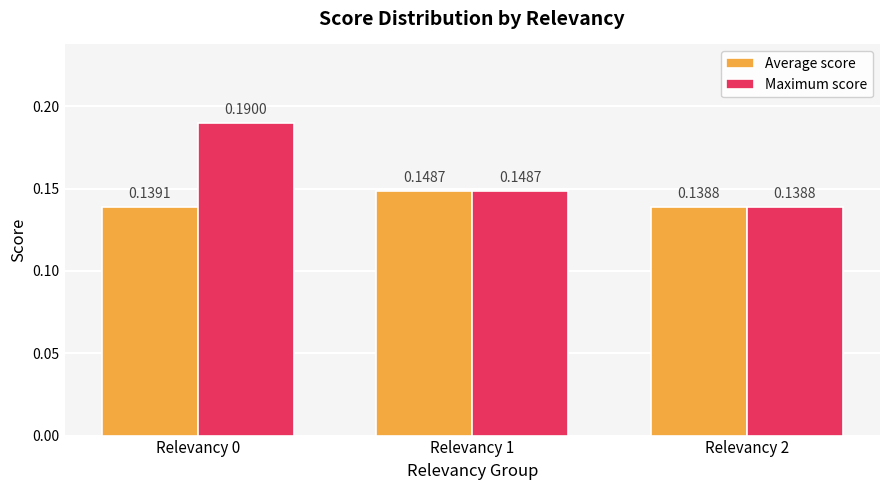

Between Relevancy 0 and Relevancy 2, which series saw the biggest shift?

Maximum score